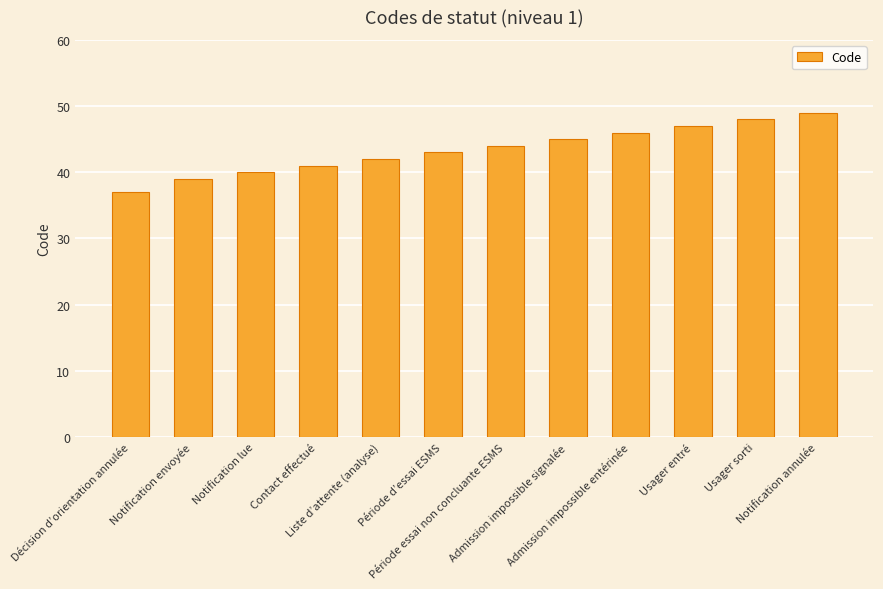

List the labels in order of value, largest first.

Notification annulée, Usager sorti, Usager entré, Admission impossible entérinée, Admission impossible signalée, Période essai non concluante ESMS, Période d’essai ESMS, Liste d’attente (analyse), Contact effectué, Notification lue, Notification envoyée, Décision d’orientation annulée